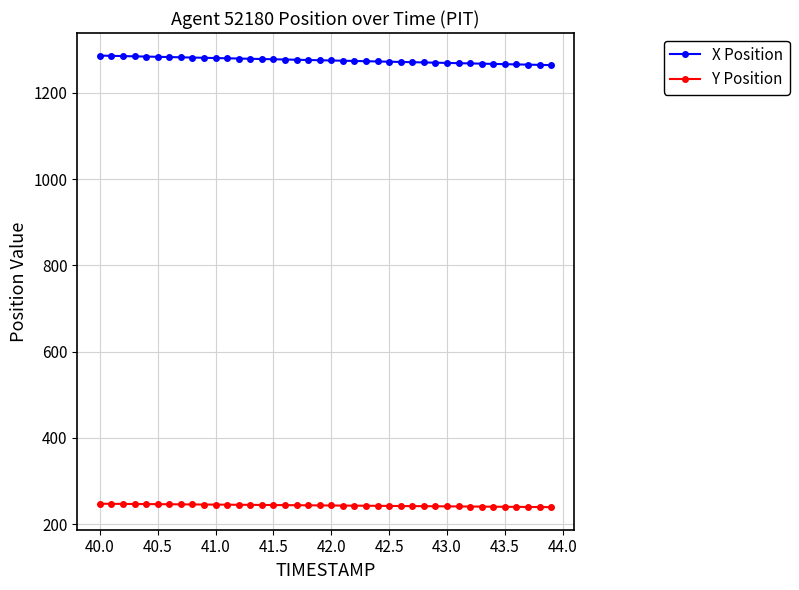

What is the minimum value for X Position?

1264.1